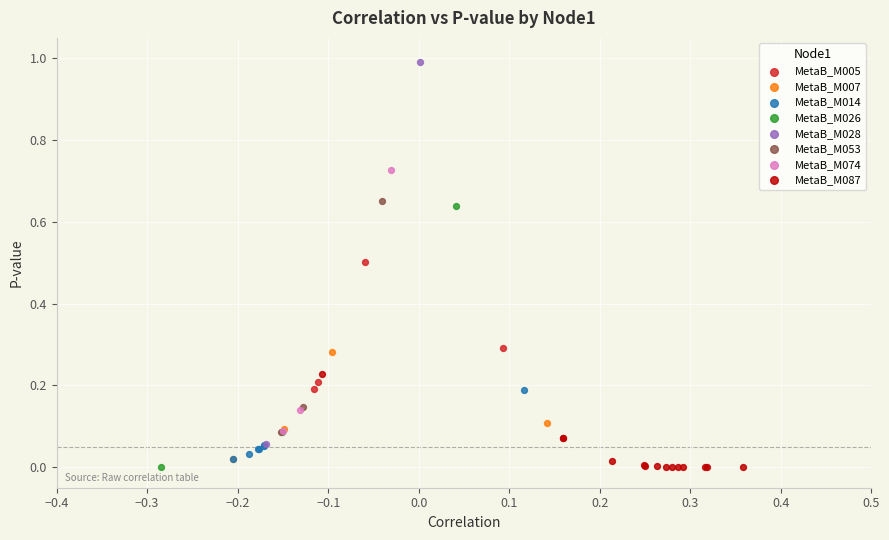

What are all the series names shown in the legend?

MetaB_M005, MetaB_M007, MetaB_M014, MetaB_M026, MetaB_M028, MetaB_M053, MetaB_M074, MetaB_M087